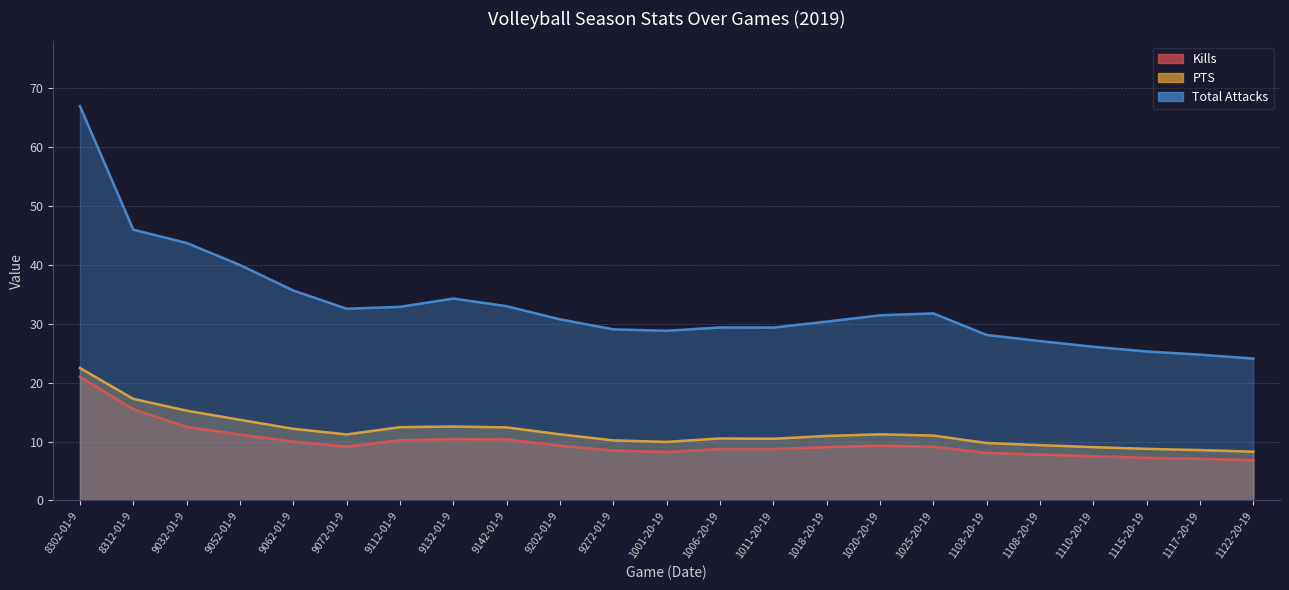

Is it true that Total Attacks equals 28.1 at 1103-20-19?

True